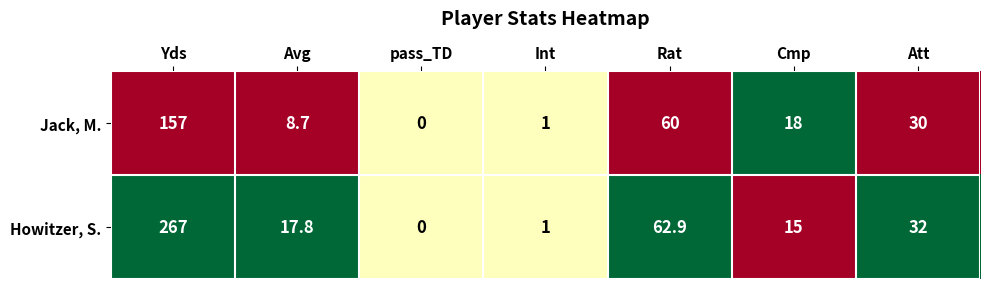

At which category is the sum across all series the highest?

Yds